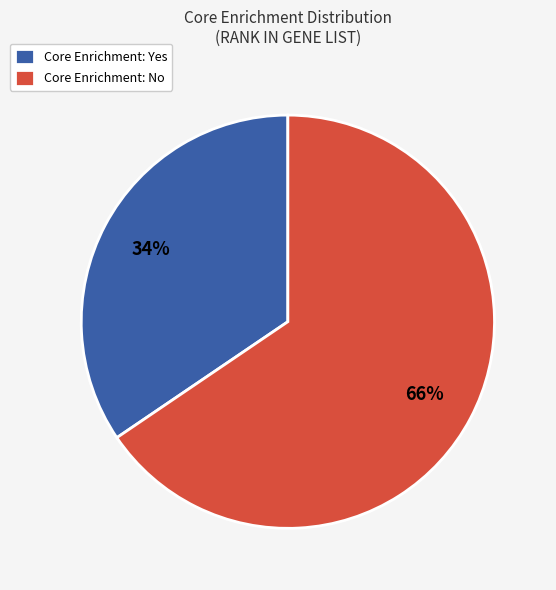

Between Core Enrichment: No and Core Enrichment: Yes, which is larger?

Core Enrichment: No